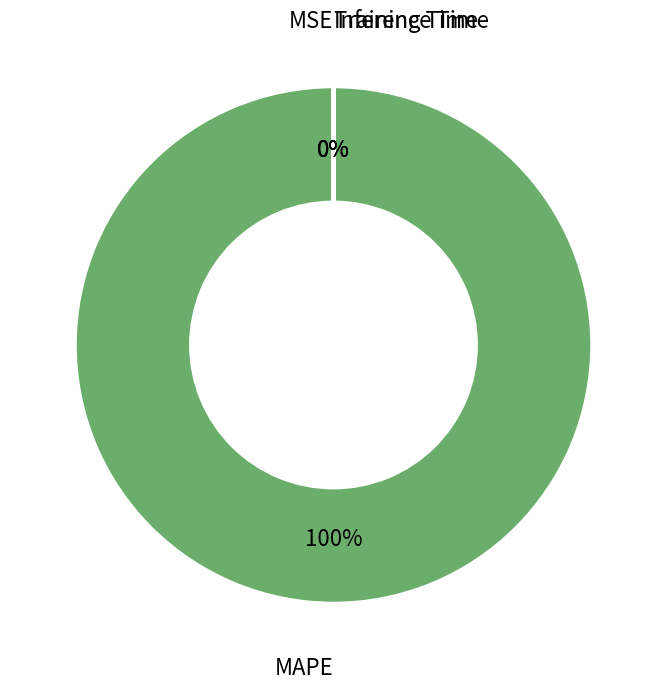

True or false: MSE accounts for 1% of the total.

False